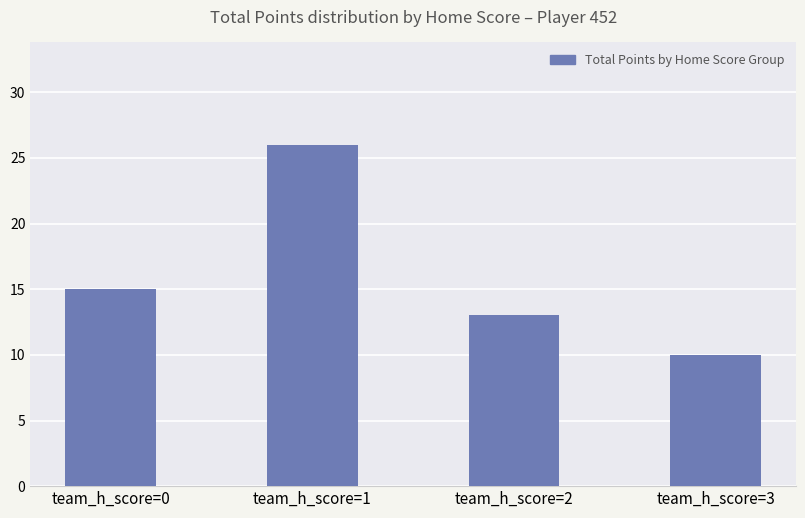

Reading left to right, list all the values displayed in this chart.

15	26	13	10